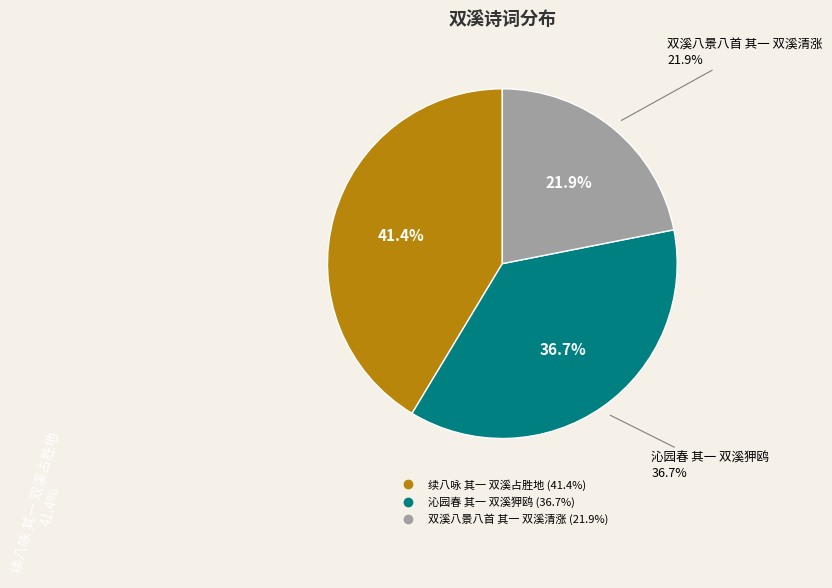

Is there any slice that represents more than half of the pie?

No